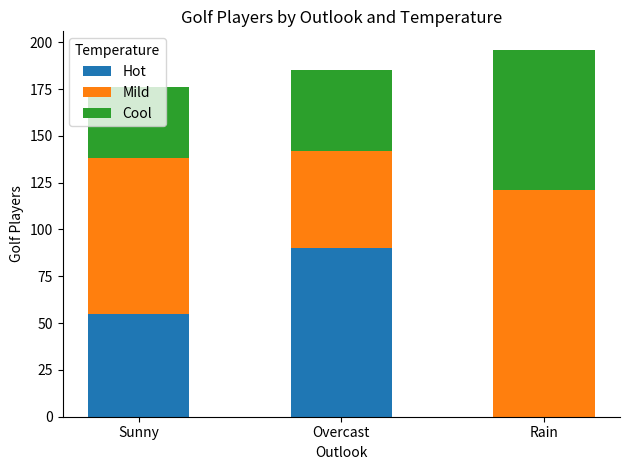

What is the total value across all series at Rain?

196